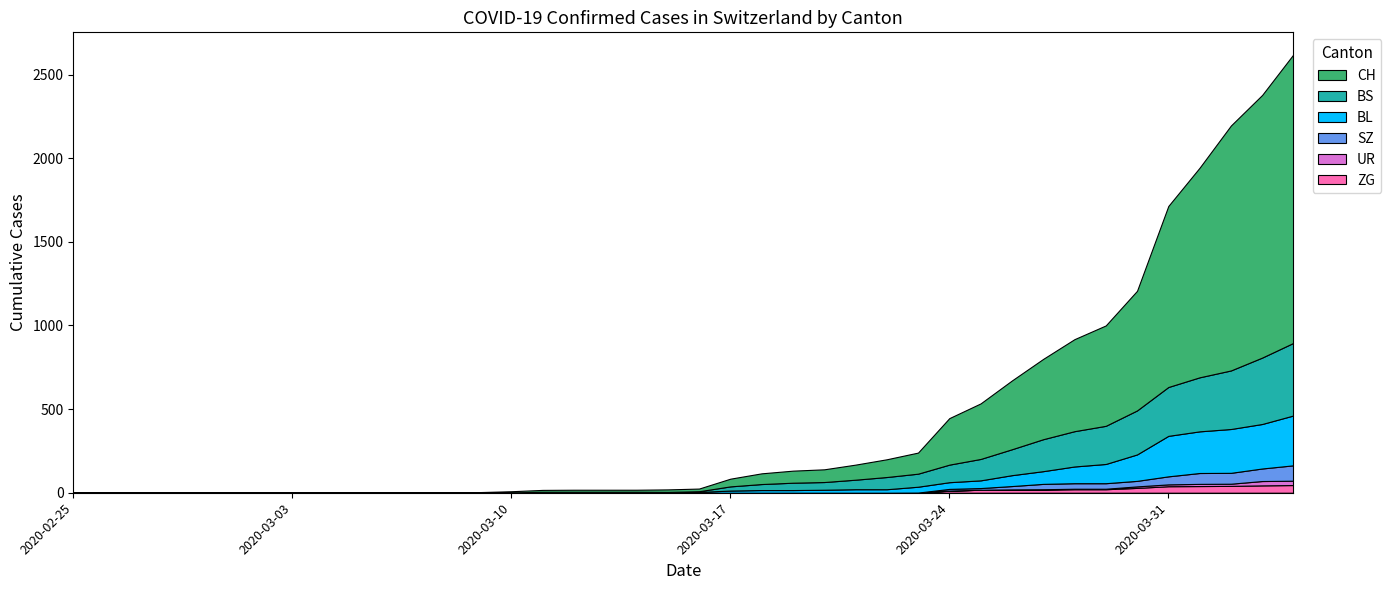

Reading left to right, what are all the values shown in this chart?

CH: 0	0	0	0	0	0	0	0	0	0	1	1	1	3	7	11	12	12	12	15	16	46	64	72	76	90	106	126	278	332	411	480	550	600	715	1082	1253	1464	1570	1725
BL: 0	0	0	0	0	0	0	0	0	0	0	0	0	1	2	2	2	2	2	5	5	13	16	16	18	21	21	35	40	46	65	76	100	115	158	242	249	262	266	298
BS: 0	0	0	0	0	0	0	0	0	0	0	0	0	0	0	4	4	4	4	0	4	25	36	44	46	57	73	78	105	128	155	191	211	228	263	292	323	350	397	434
ZG: 0	0	0	0	0	0	0	0	0	0	0	0	0	0	0	0	0	0	0	0	0	0	0	0	0	0	0	0	12	18	18	18	21	21	29	39	40	41	44	46
SZ: 0	0	0	0	0	0	0	0	0	0	0	0	0	0	0	0	0	0	0	0	0	0	0	0	0	0	0	0	10	10	20	32	33	33	33	48	65	65	75	92
UR: 0	0	0	0	0	0	0	0	0	0	0	0	0	0	0	0	0	0	0	0	0	0	0	0	0	0	0	1	1	0	2	3	3	3	9	11	13	13	26	26